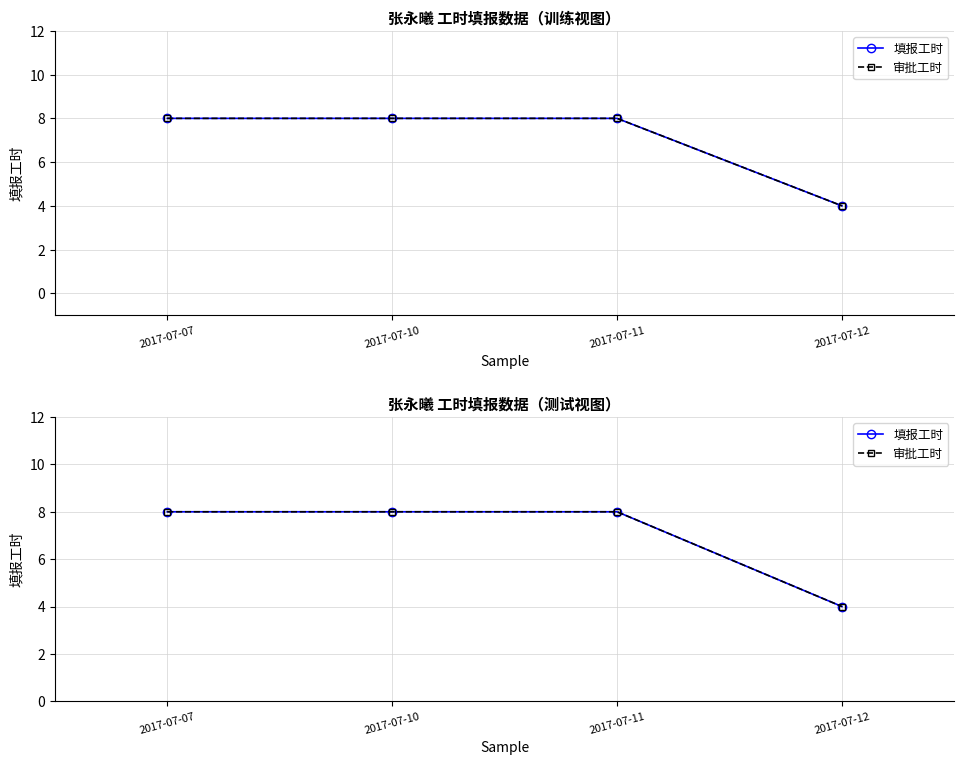

Which series has the largest range (max minus min)?

填报工时